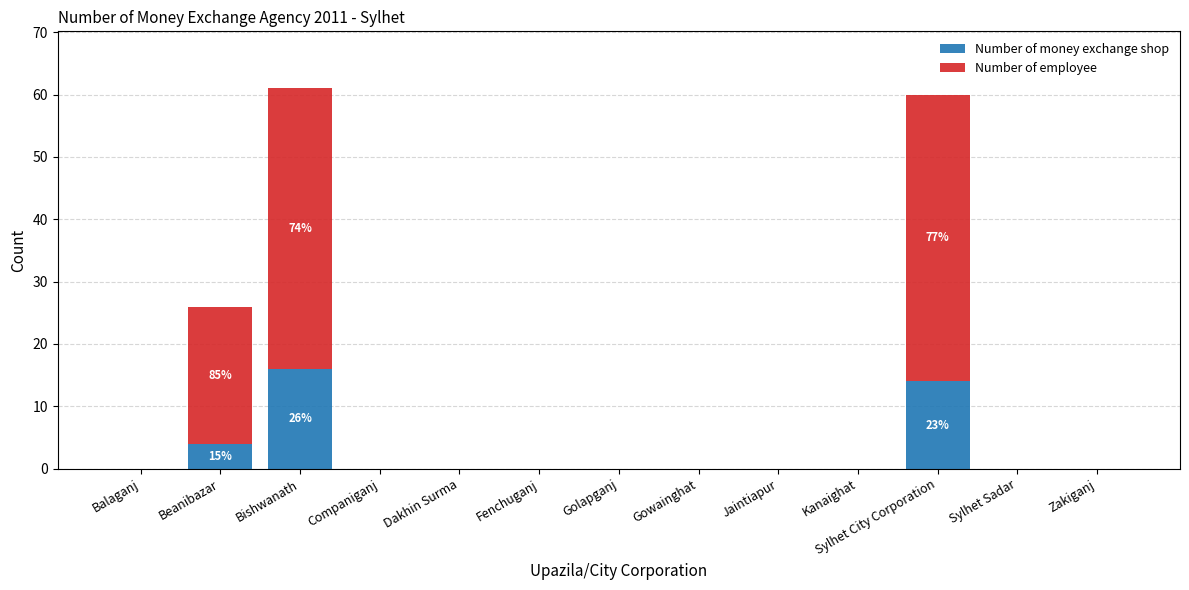

Are the bars horizontal?

No